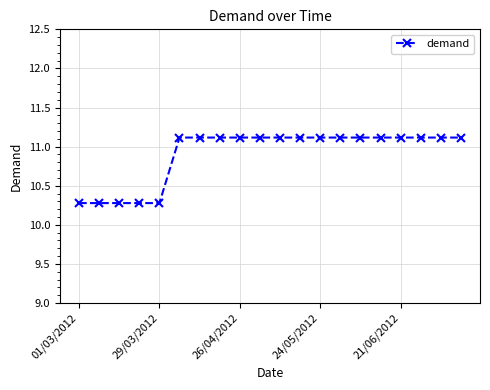

How many lines are shown in the chart?

1